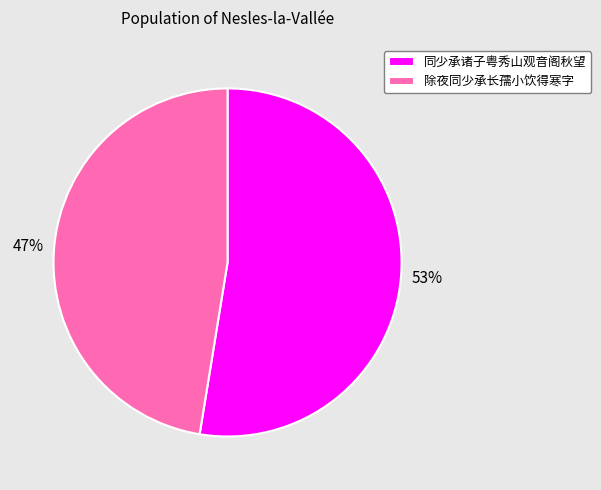

Do 除夜同少承长孺小饮得寒字 and 同少承诸子粤秀山观音阁秋望 together represent more than half of the pie?

Yes